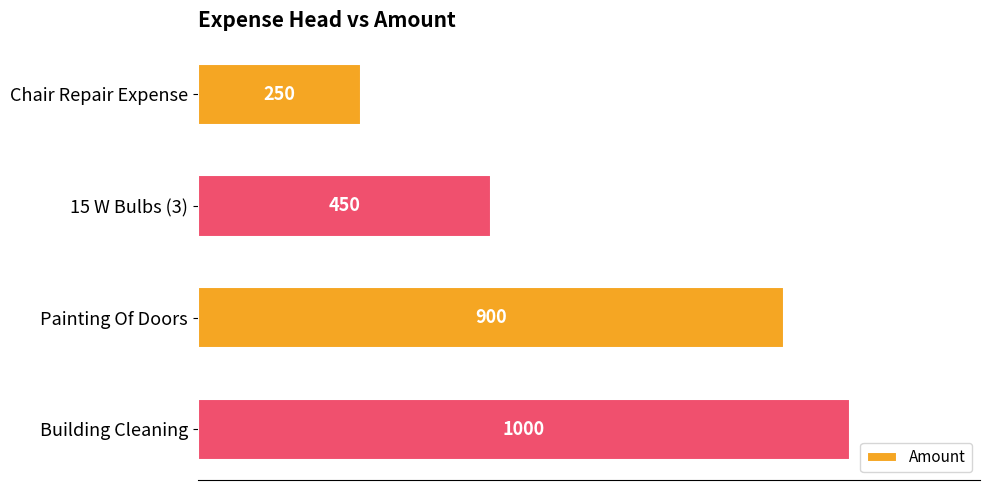

What is the change in value from 15 W Bulbs (3) to Building Cleaning?

+550